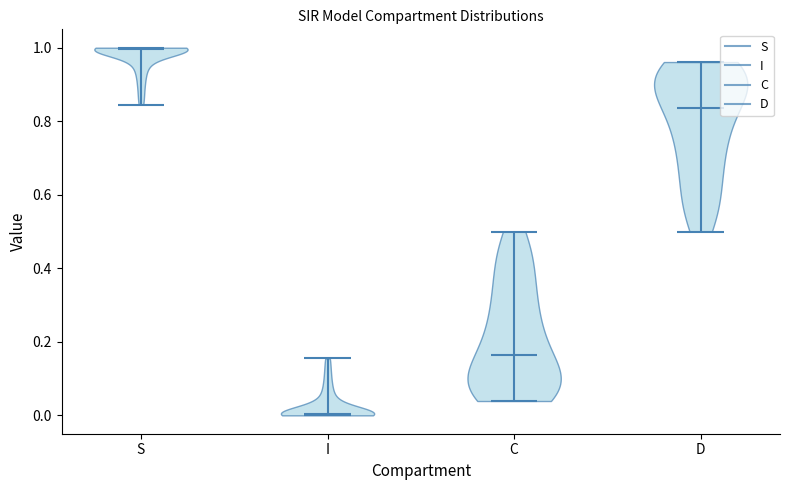

Where does the median line of the violin for I sit on the y-axis? The values are not printed on the chart, so give them approximately, as read against the axis.

0.00